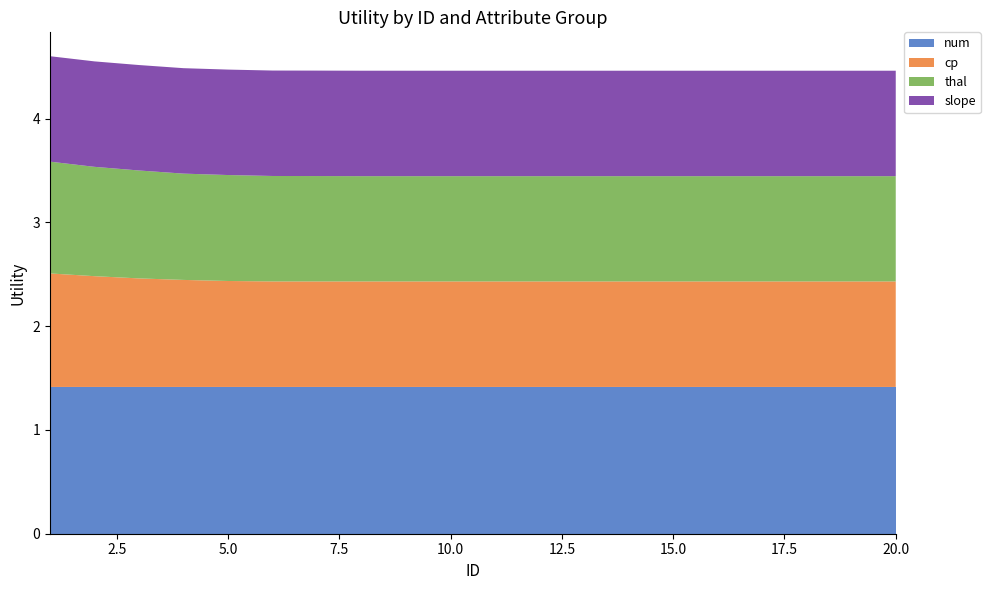

Reading left to right, extract all data points from this chart.

num: 1=1.4	2=1.4	3=1.4	4=1.4	5=1.4	6=1.4	7=1.4	8=1.4	9=1.4	10=1.4	11=1.4	12=1.4	13=1.4	14=1.4	15=1.4	16=1.4	17=1.4	18=1.4	19=1.4	20=1.4
cp: 1=1.1	2=1.1	3=1.0	4=1.0	5=1.0	6=1.0	7=1.0	8=1.0	9=1.0	10=1.0	11=1.0	12=1.0	13=1.0	14=1.0	15=1.0	16=1.0	17=1.0	18=1.0	19=1.0	20=1.0
thal: 1=1.1	2=1.1	3=1.0	4=1.0	5=1.0	6=1.0	7=1.0	8=1.0	9=1.0	10=1.0	11=1.0	12=1.0	13=1.0	14=1.0	15=1.0	16=1.0	17=1.0	18=1.0	19=1.0	20=1.0
slope: 1=1.0	2=1.0	3=1.0	4=1.0	5=1.0	6=1.0	7=1.0	8=1.0	9=1.0	10=1.0	11=1.0	12=1.0	13=1.0	14=1.0	15=1.0	16=1.0	17=1.0	18=1.0	19=1.0	20=1.0